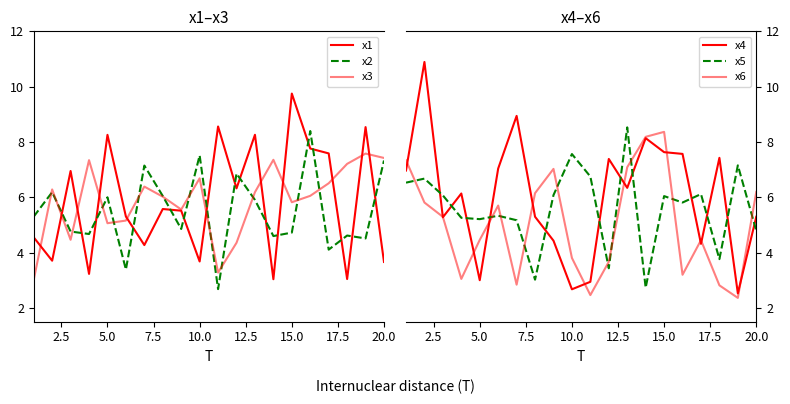

What is the difference between the maximum and minimum values in the x4 series?

8.4